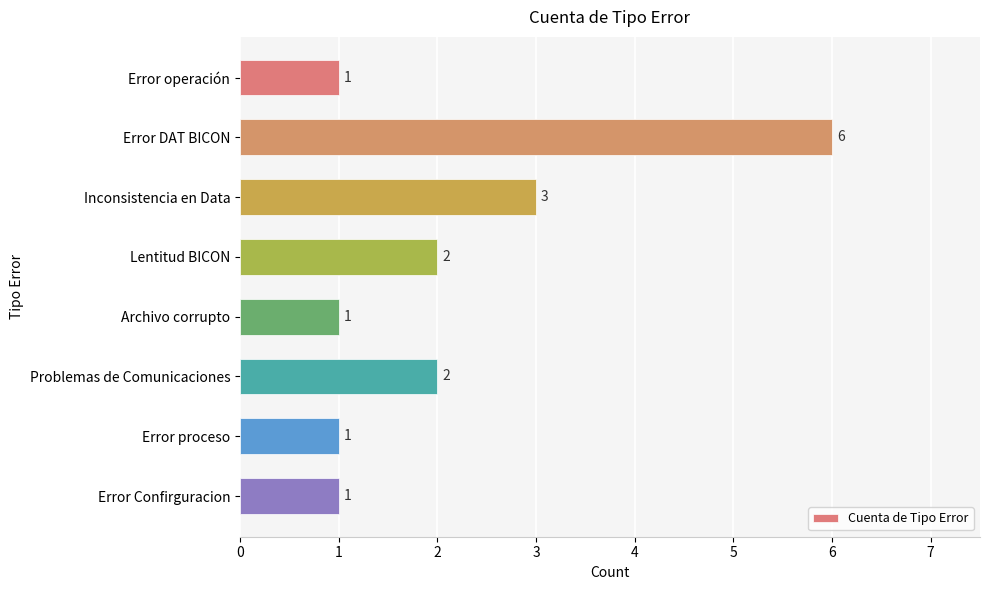

Where is the data nearest to the value 3?

Inconsistencia en Data